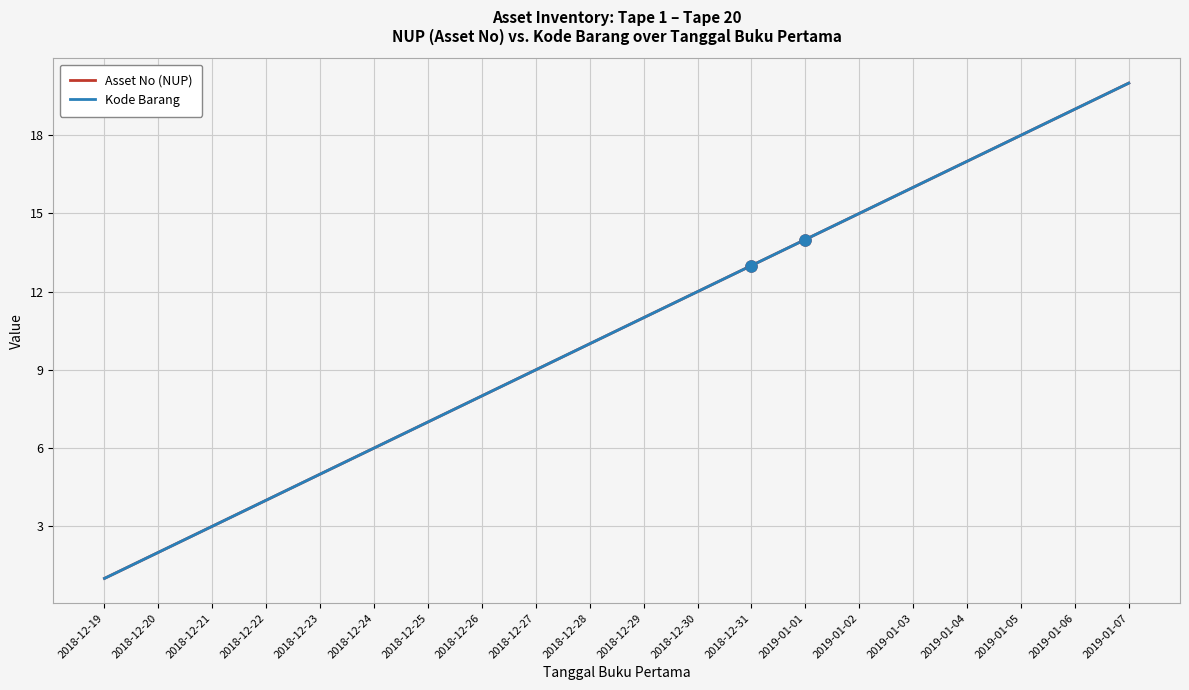

True or false: Kode Barang and Asset No (NUP) intersect in this chart.

False